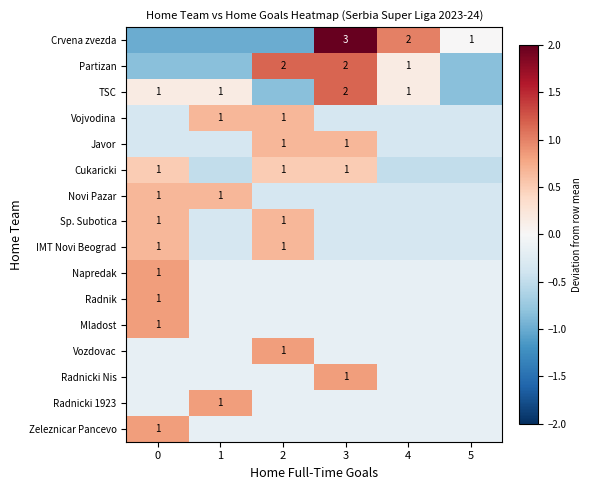

What is the spread (max minus min) of values at 0?

1.8